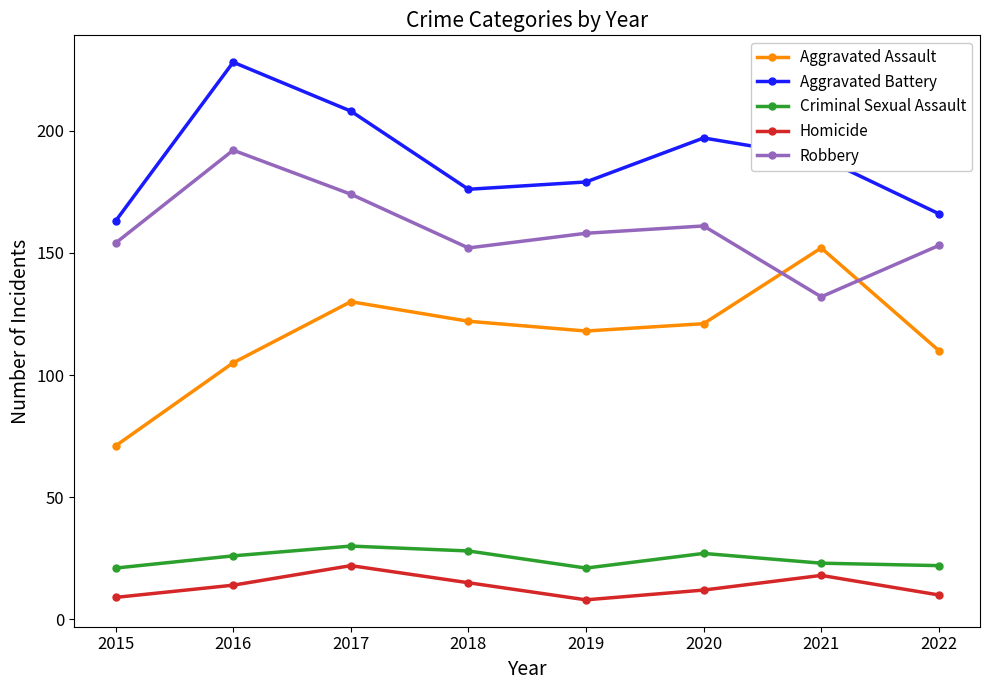

What is the sum of all Aggravated Battery values?

1506